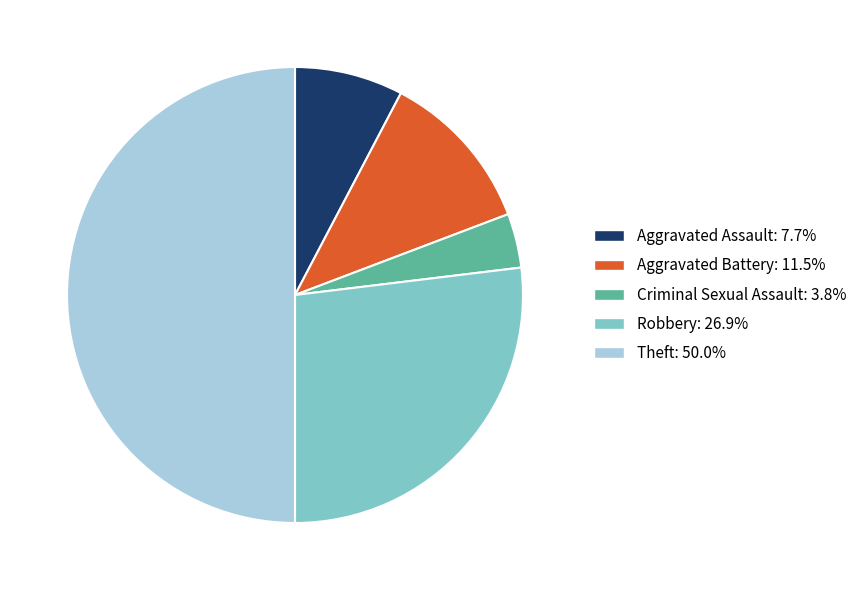

How many slices are in this pie chart?

5